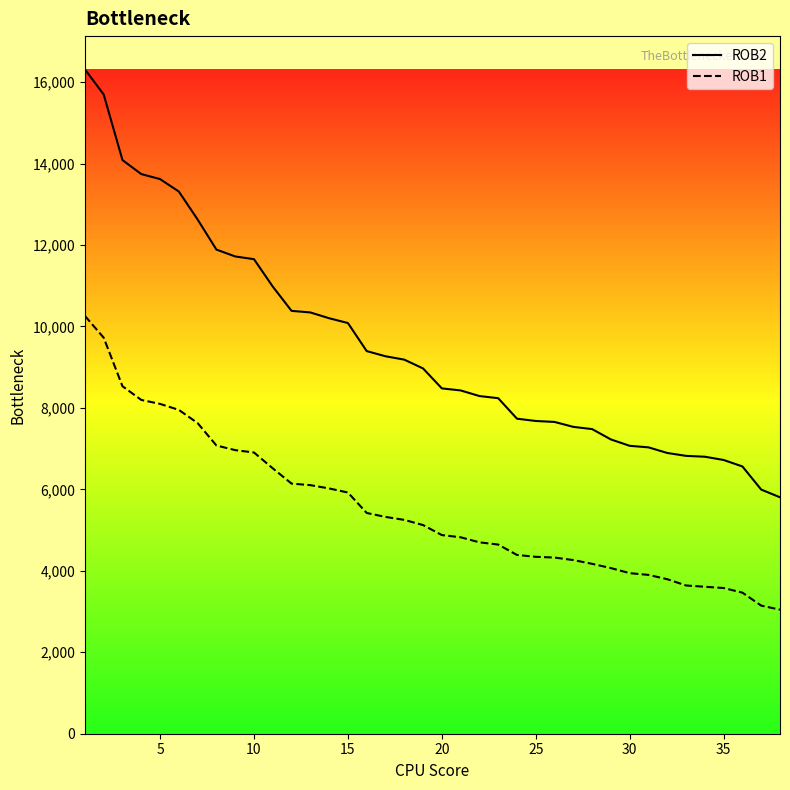

How many data points in ROB1 are above 5124?

18